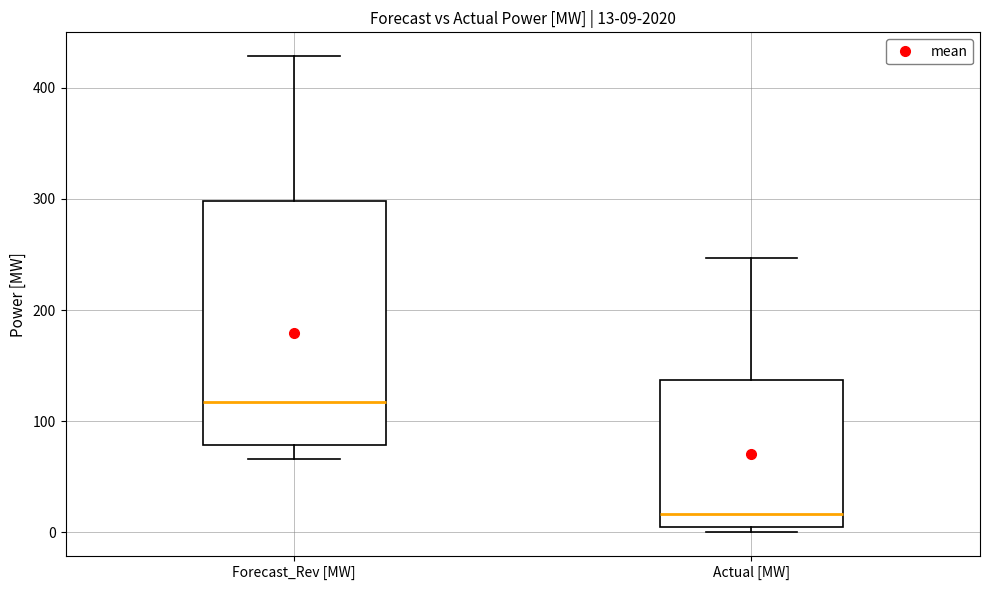

Which box's median line is the lowest?

Actual [MW]